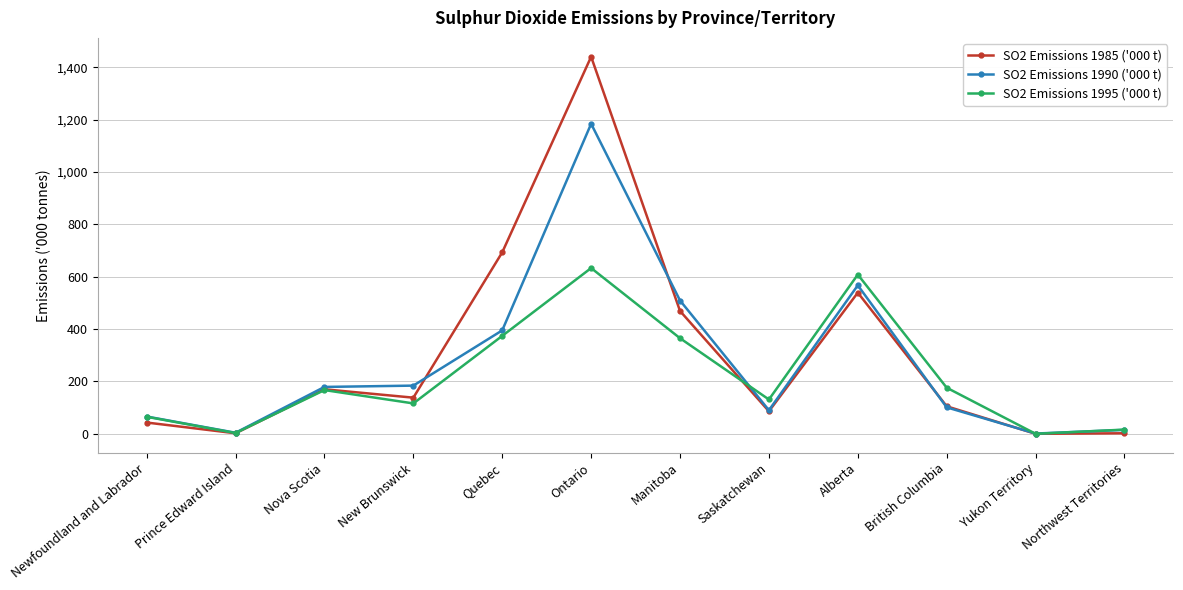

Rank the series by their average value, from lowest to highest.

SO2 Emissions 1995 ('000 t), SO2 Emissions 1990 ('000 t), SO2 Emissions 1985 ('000 t)